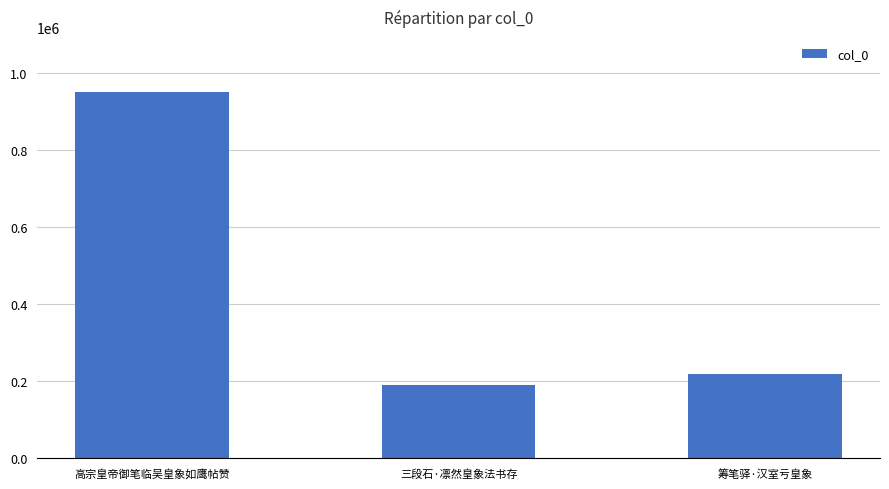

How many values are below 218086?

1